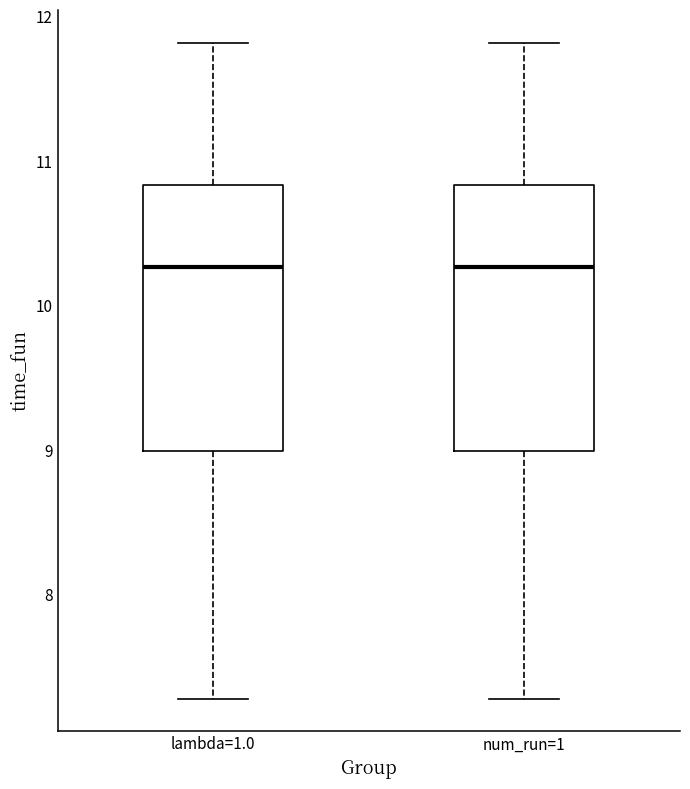

Reading left to right, read every box against the y-axis: the position of its median line, the range the box covers, and the ends of its whiskers. The values are not printed on the chart, so give them approximately, as read against the axis.

lambda=1.0: median 10.3, box 9.0 to 10.8, whiskers 7.3 to 11.8
num_run=1: median 10.3, box 9.0 to 10.8, whiskers 7.3 to 11.8